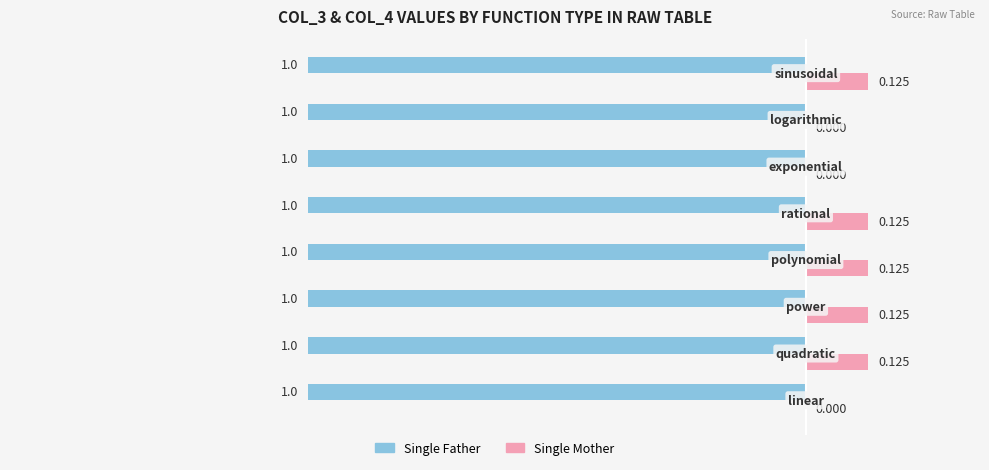

What are all the series names shown in the legend?

Single Father, Single Mother